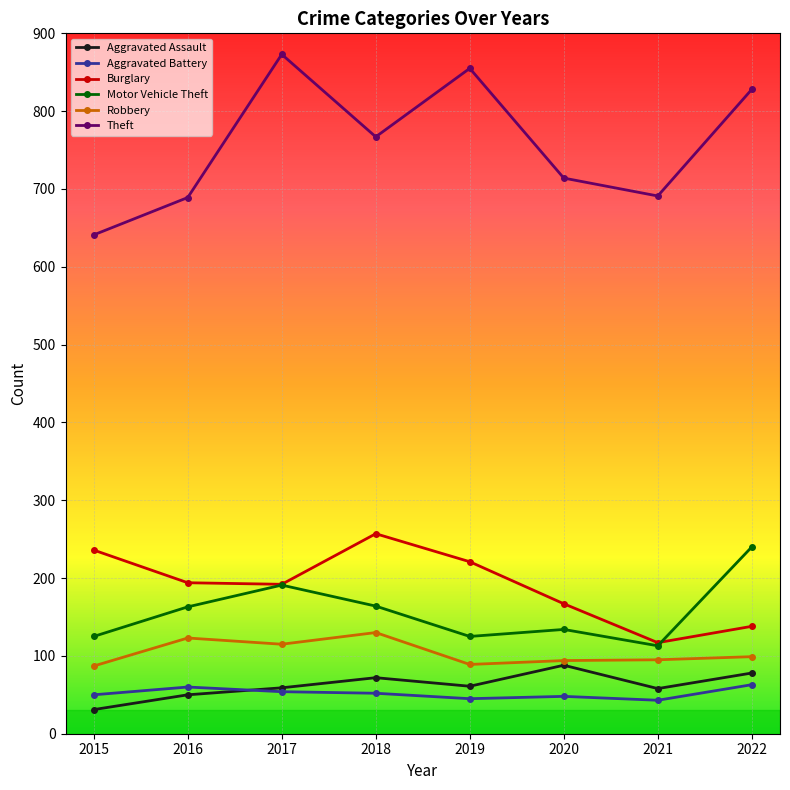

Which series changed the most between 2021 and 2022?

Theft